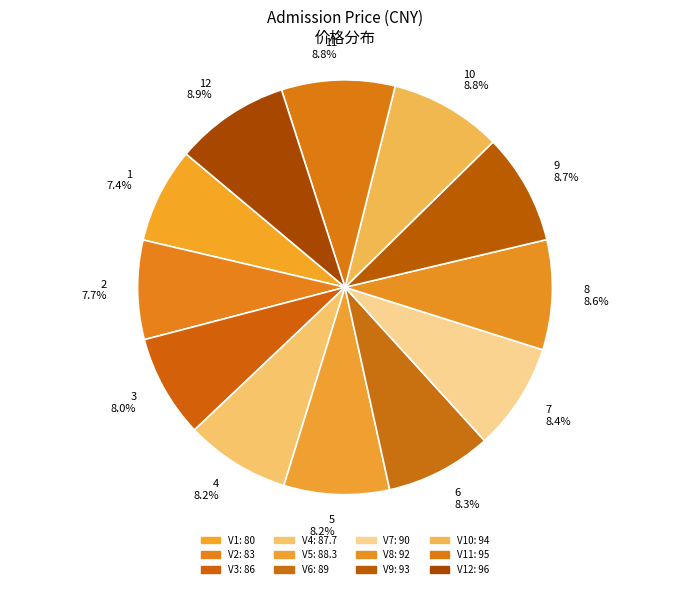

How much of the chart is everything except 10?

91.2%